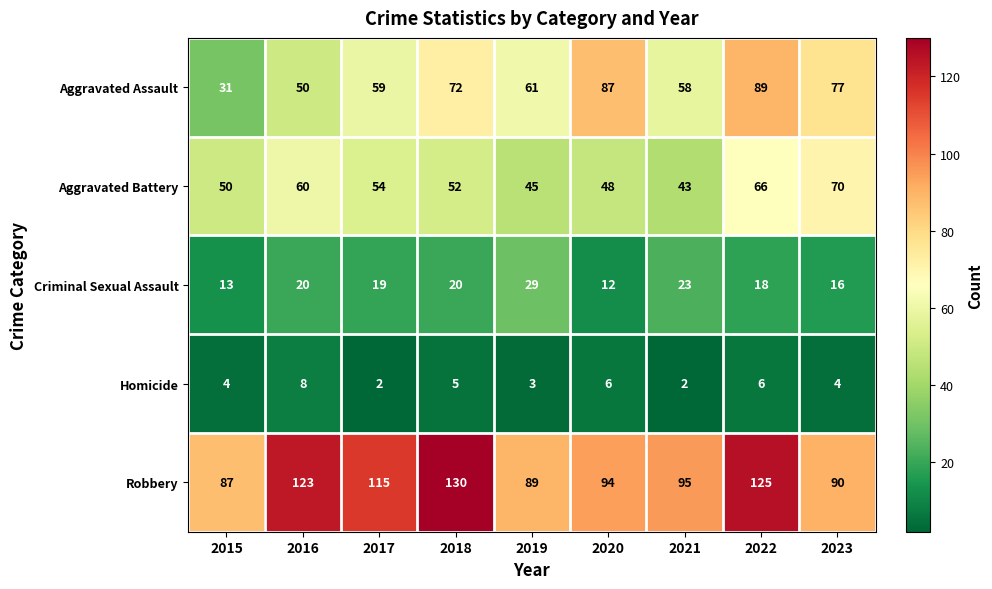

What is the total value across all series at 2018?

279